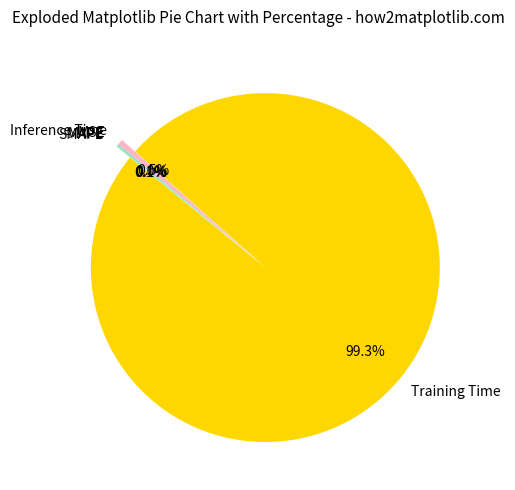

Is Training Time the majority of the pie?

Yes